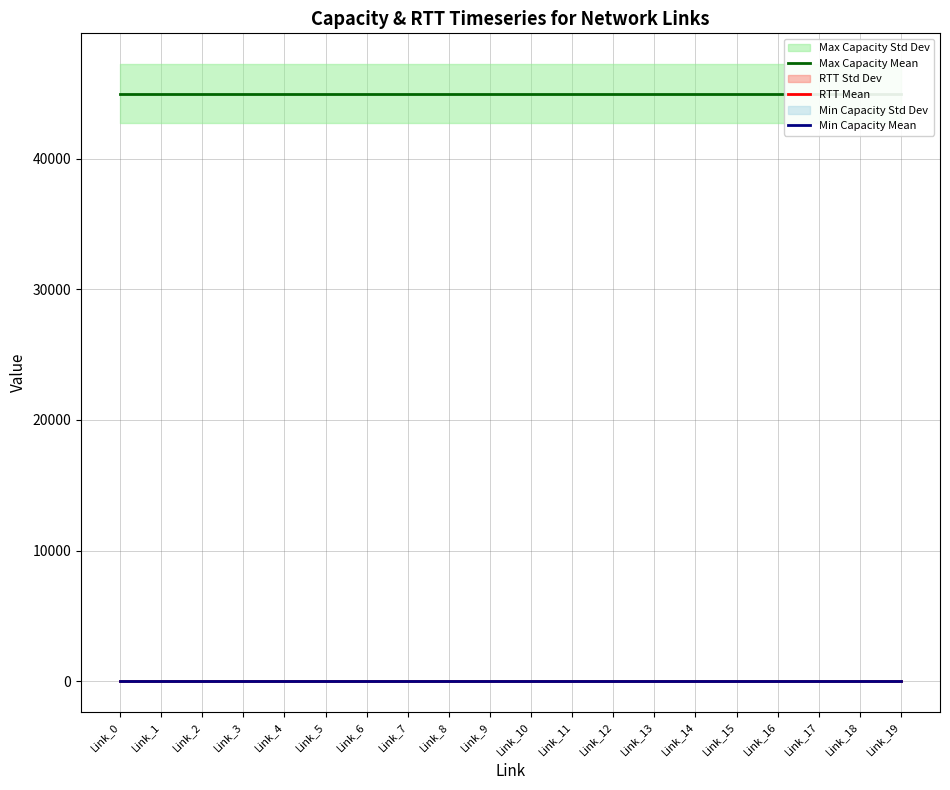

Which series has the widest spread of values?

Max Capacity Mean